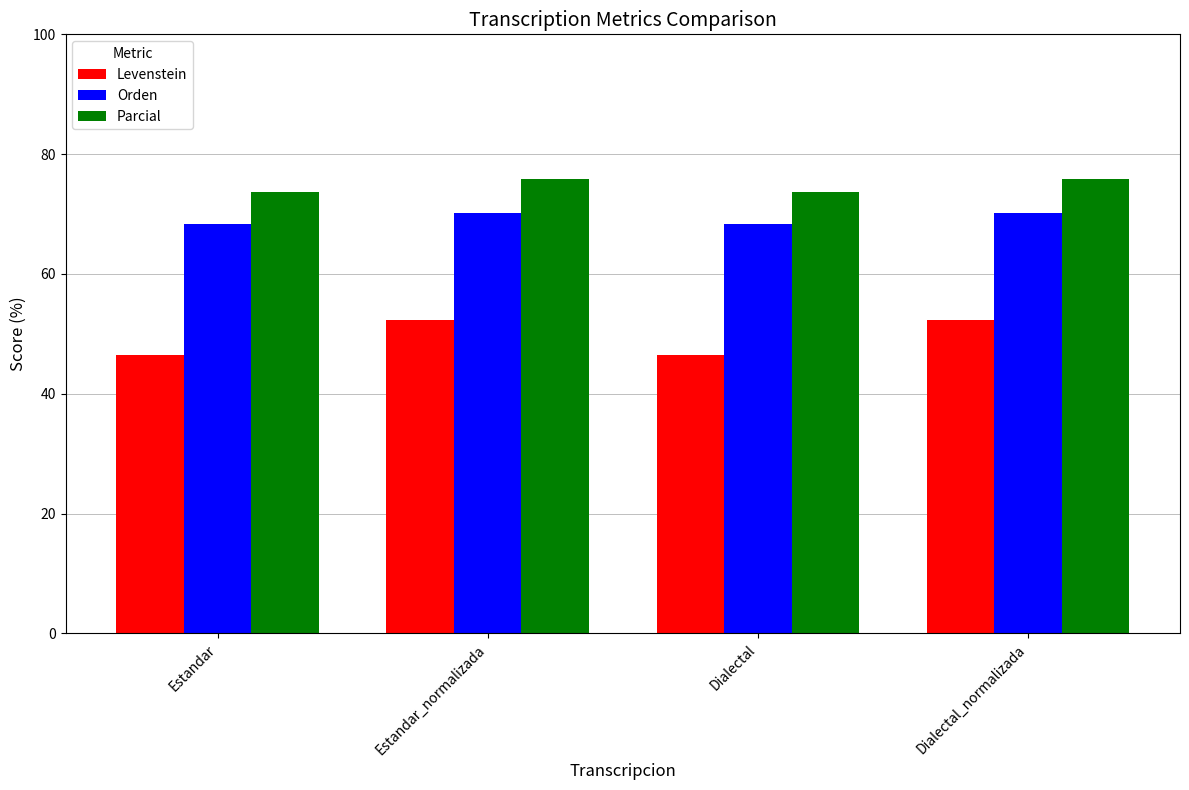

Rank the series by their maximum value, from highest to lowest.

Parcial, Orden, Levenstein